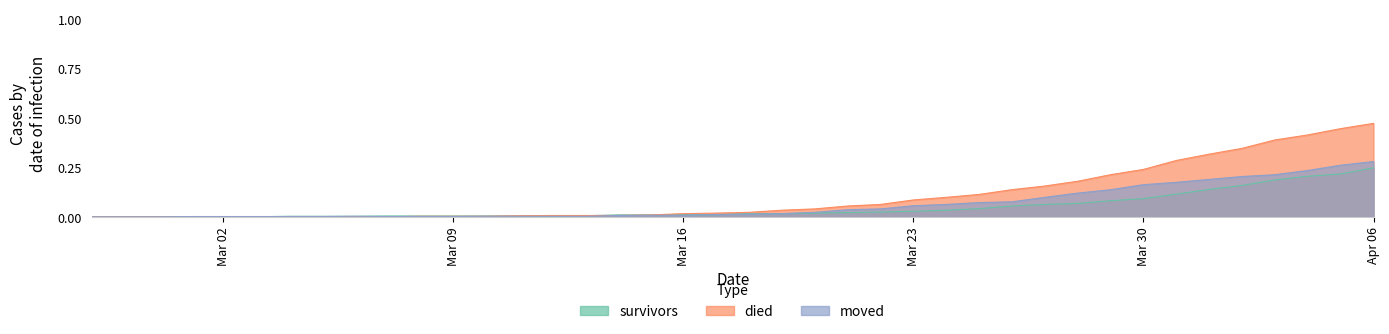

Reading left to right, list all the values displayed in this chart.

survivors: 0.0	0.0	0.0	0.0	0.0	0.0	0.0	0.0	0.0	0.0	0.0	0.0	0.0	0.0	0.0	0.0	0.0	0.0	0.0	0.0	0.0	0.0	0.0	0.0	0.0	0.0	0.0	0.0	0.1	0.1	0.1	0.1	0.1	0.1	0.1	0.2	0.2	0.2	0.2	0.2
died: 0.0	0.0	0.0	0.0	0.0	0.0	0.0	0.0	0.0	0.0	0.0	0.0	0.0	0.0	0.0	0.0	0.0	0.0	0.0	0.0	0.0	0.0	0.0	0.1	0.1	0.1	0.1	0.1	0.1	0.2	0.2	0.2	0.2	0.3	0.3	0.3	0.4	0.4	0.4	0.5
moved: 0.0	0.0	0.0	0.0	0.0	0.0	0.0	0.0	0.0	0.0	0.0	0.0	0.0	0.0	0.0	0.0	0.0	0.0	0.0	0.0	0.0	0.0	0.0	0.0	0.0	0.1	0.1	0.1	0.1	0.1	0.1	0.1	0.2	0.2	0.2	0.2	0.2	0.2	0.3	0.3